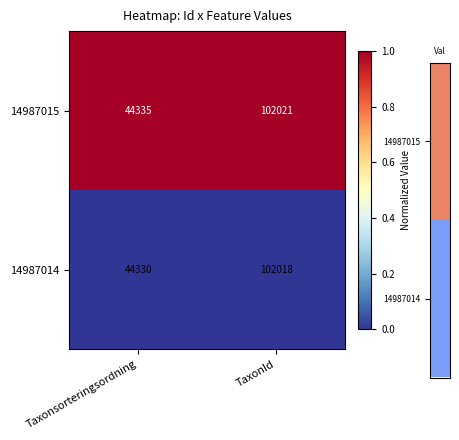

Which label corresponds to the largest value in the chart?

TaxonId